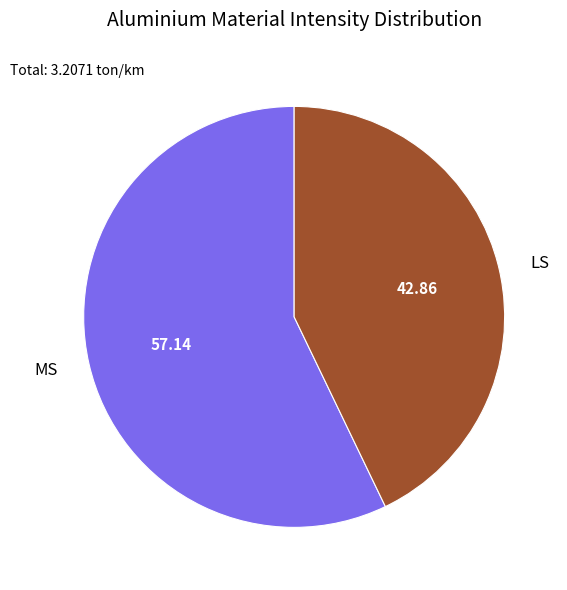

Which has a higher value, MS or LS?

MS